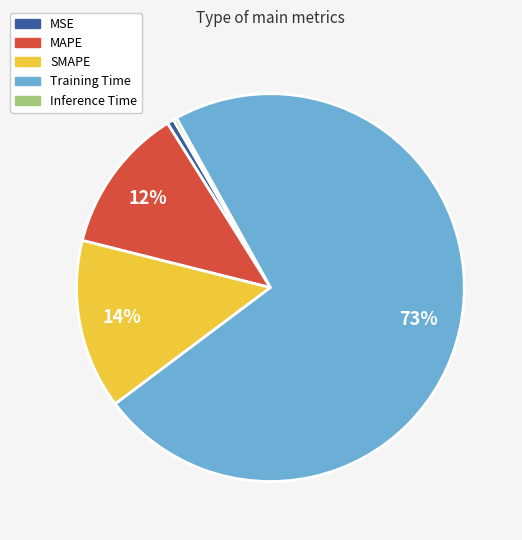

To the nearest percent, what portion does SMAPE represent?

14%